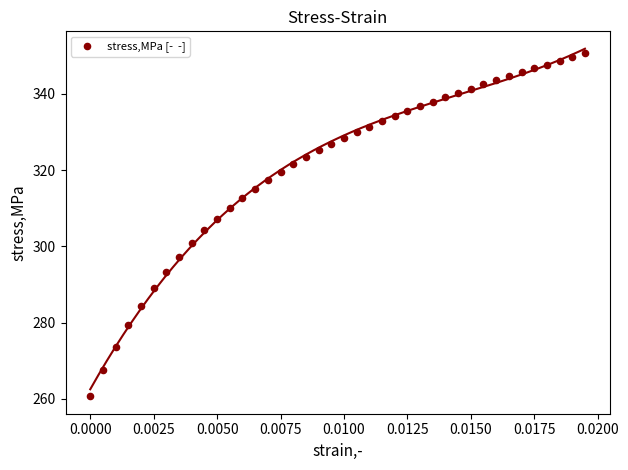

What is the range of Y values (max minus min)?

90.0